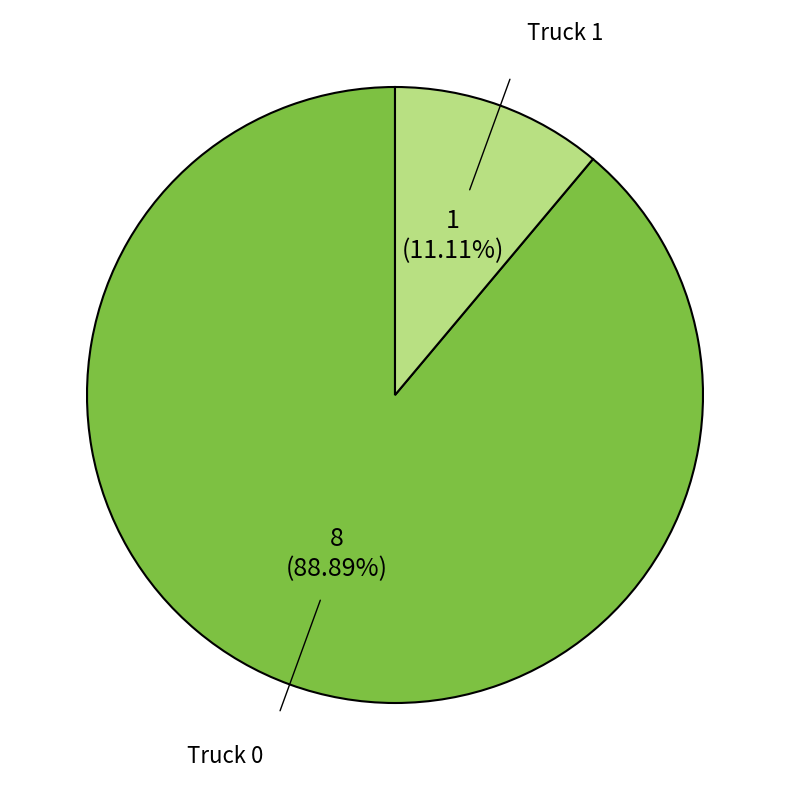

Rank the categories by value from highest to lowest.

Truck 0, Truck 1